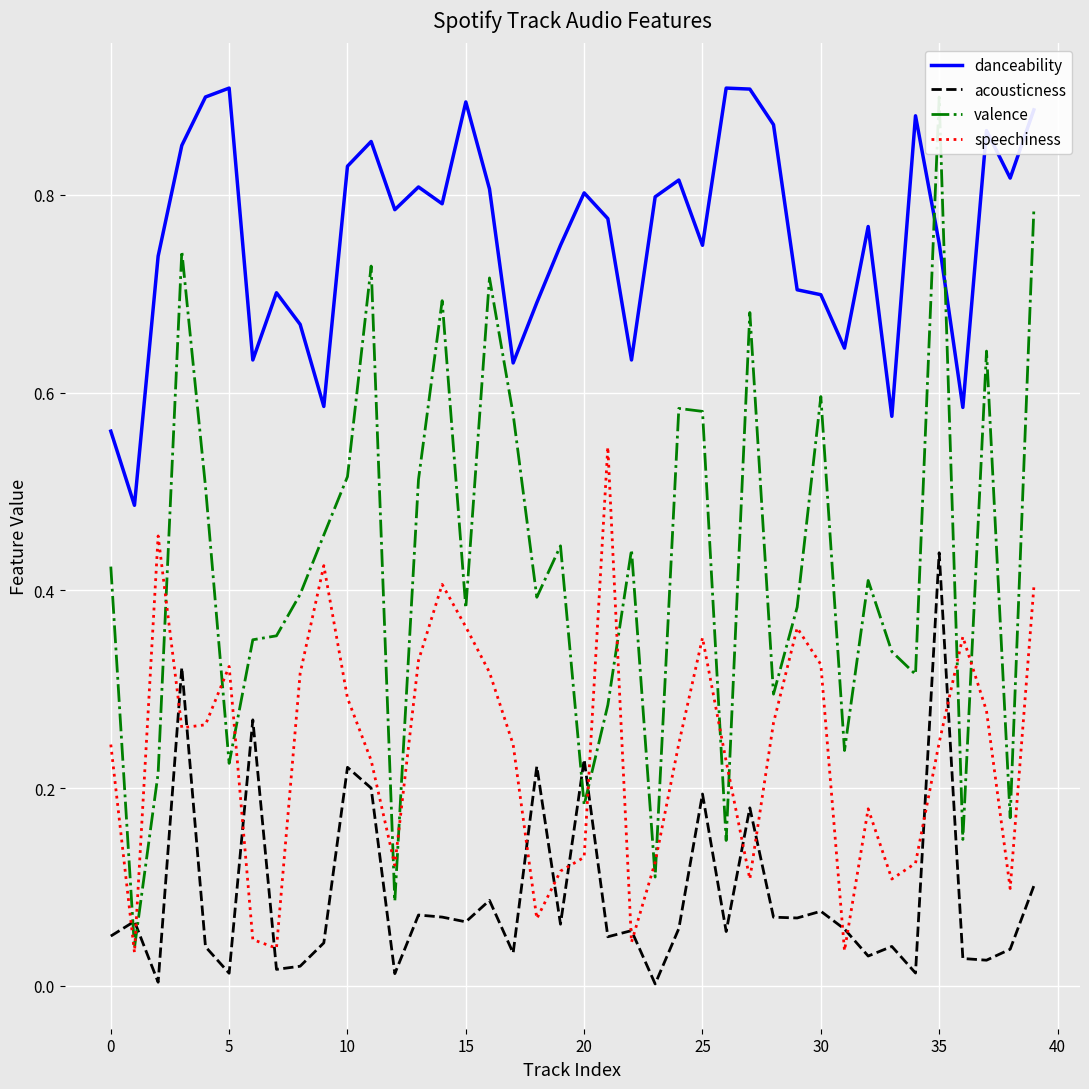

How many series are shown in this chart?

4